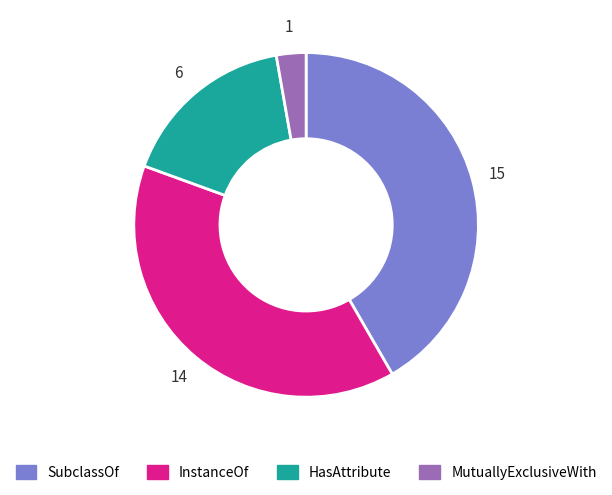

Do InstanceOf and SubclassOf together represent more than half of the pie?

Yes